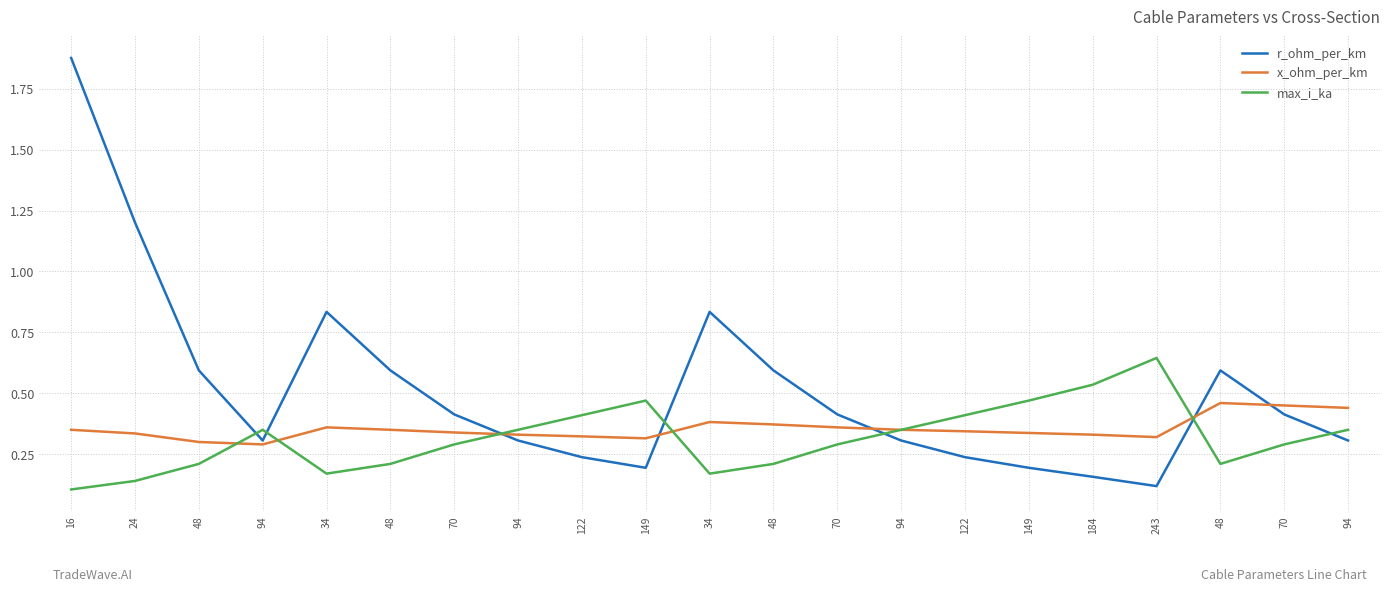

Which label corresponds to the largest value in the chart?

16